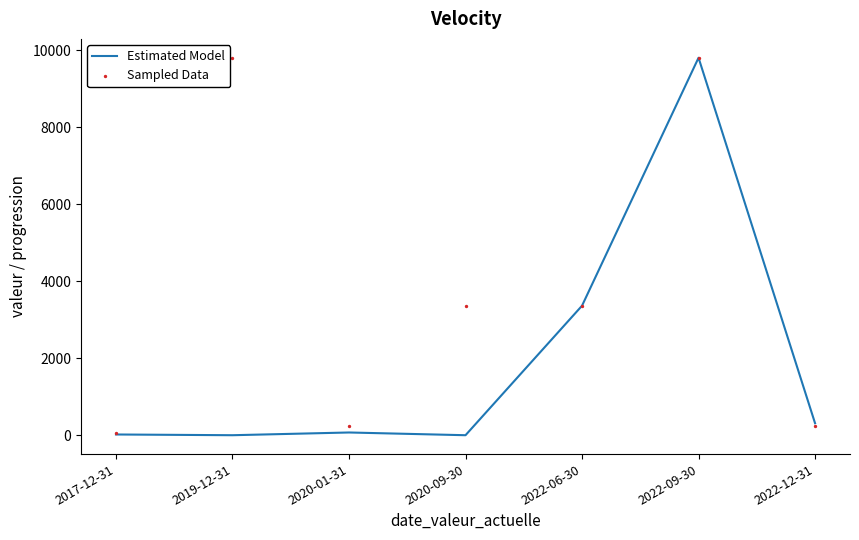

Which series contains the highest Y value?

Estimated Model